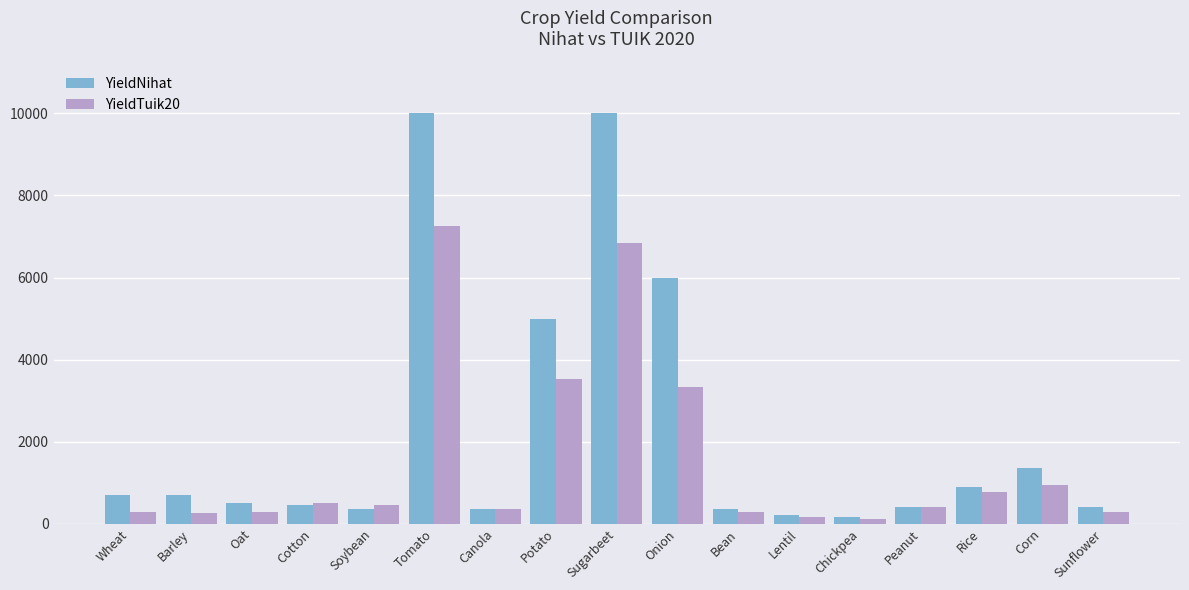

What is the value of the YieldNihat bar at the 8th from the left?

5000